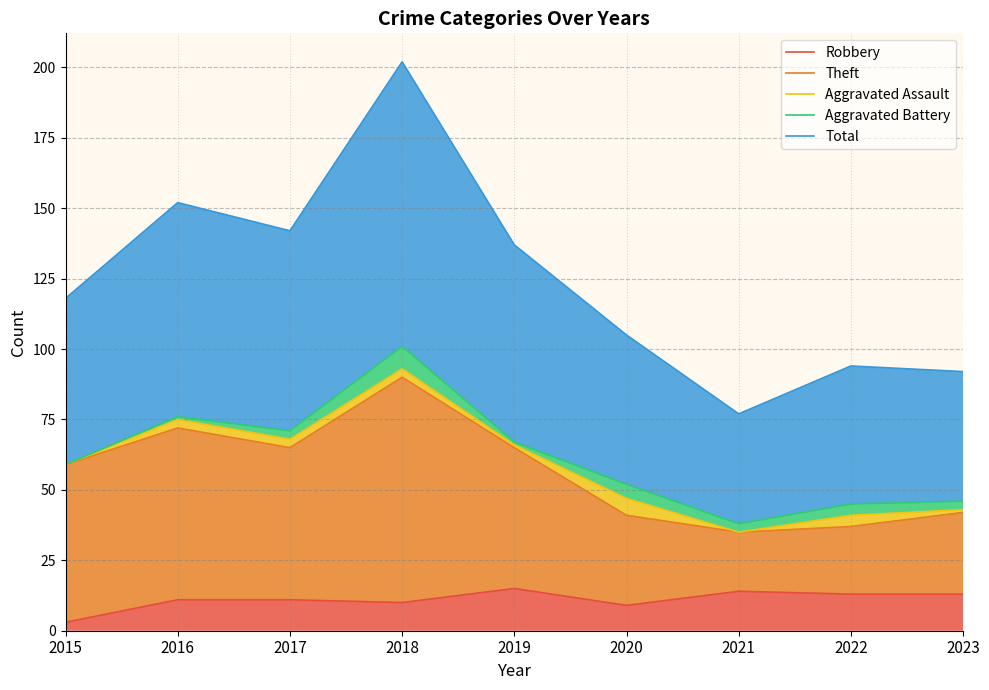

What is the maximum value shown in the chart?

202